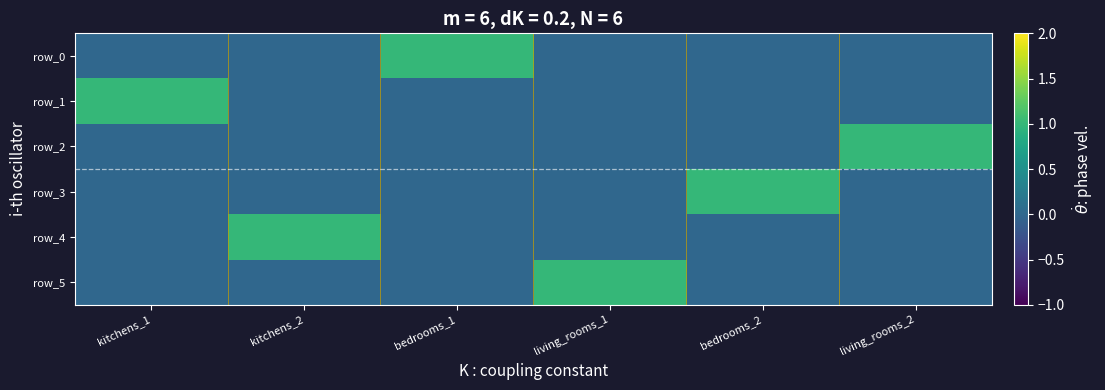

At which category is the sum across all series the highest?

kitchens_1